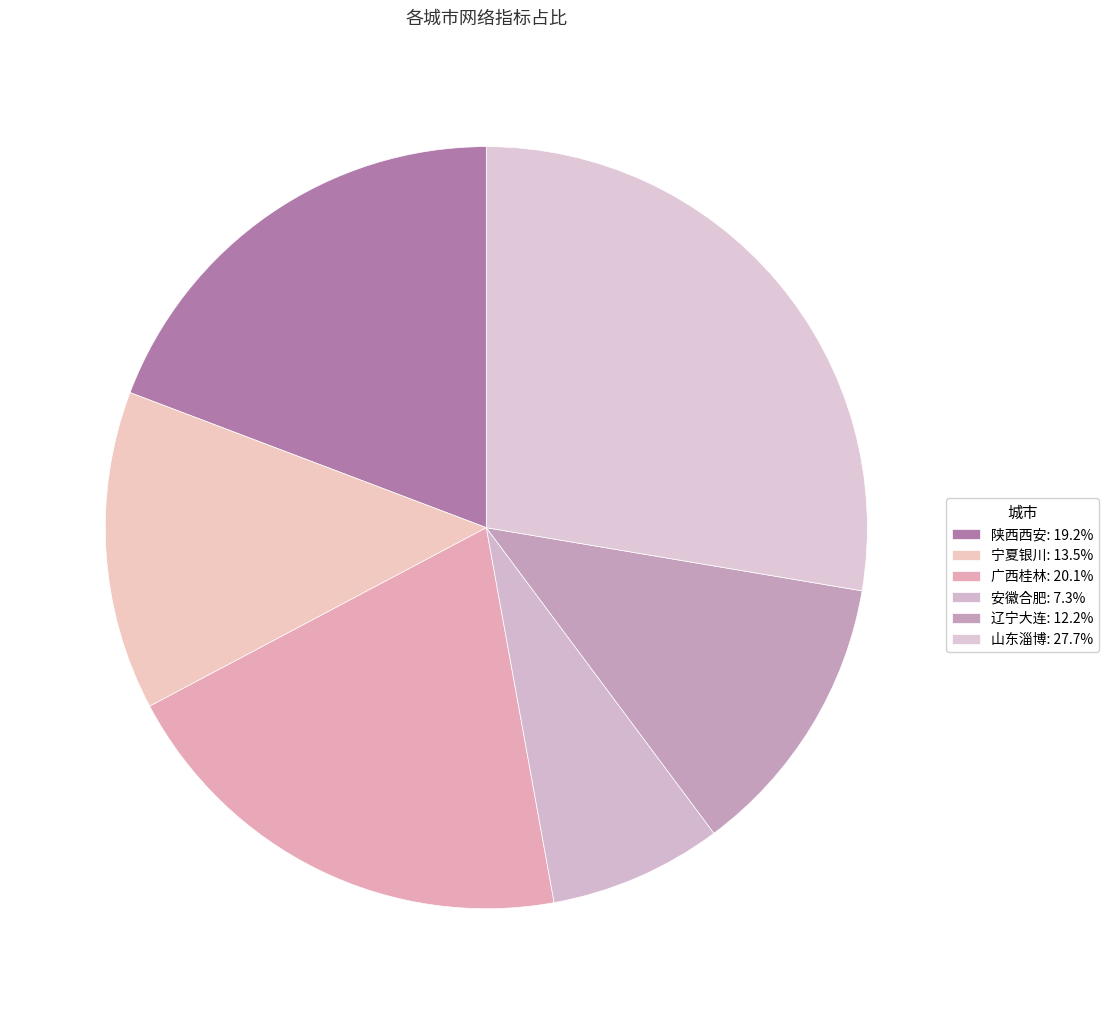

Is there a majority slice in this chart?

No